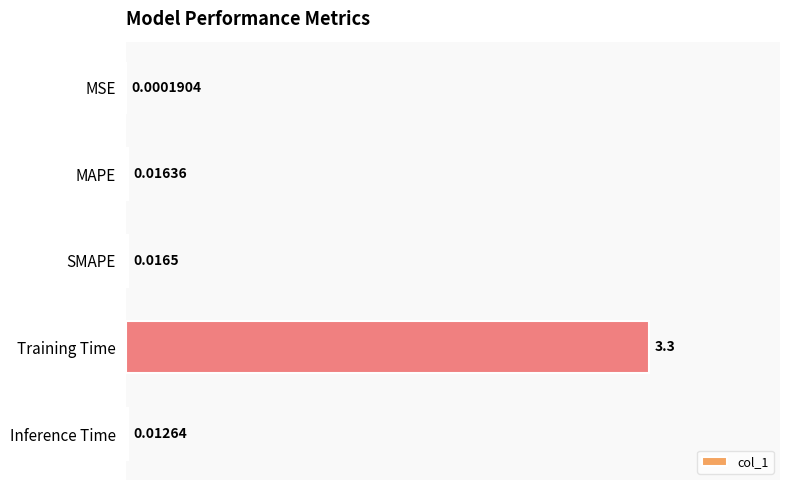

What is the change in value from Training Time to Inference Time?

-3.3